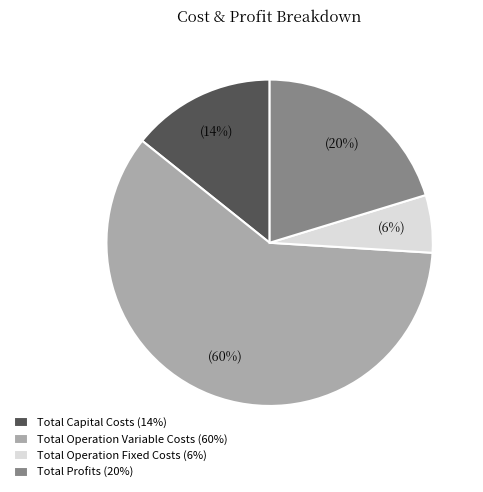

What percentage is the Total Capital Costs slice, to the nearest percent?

14%